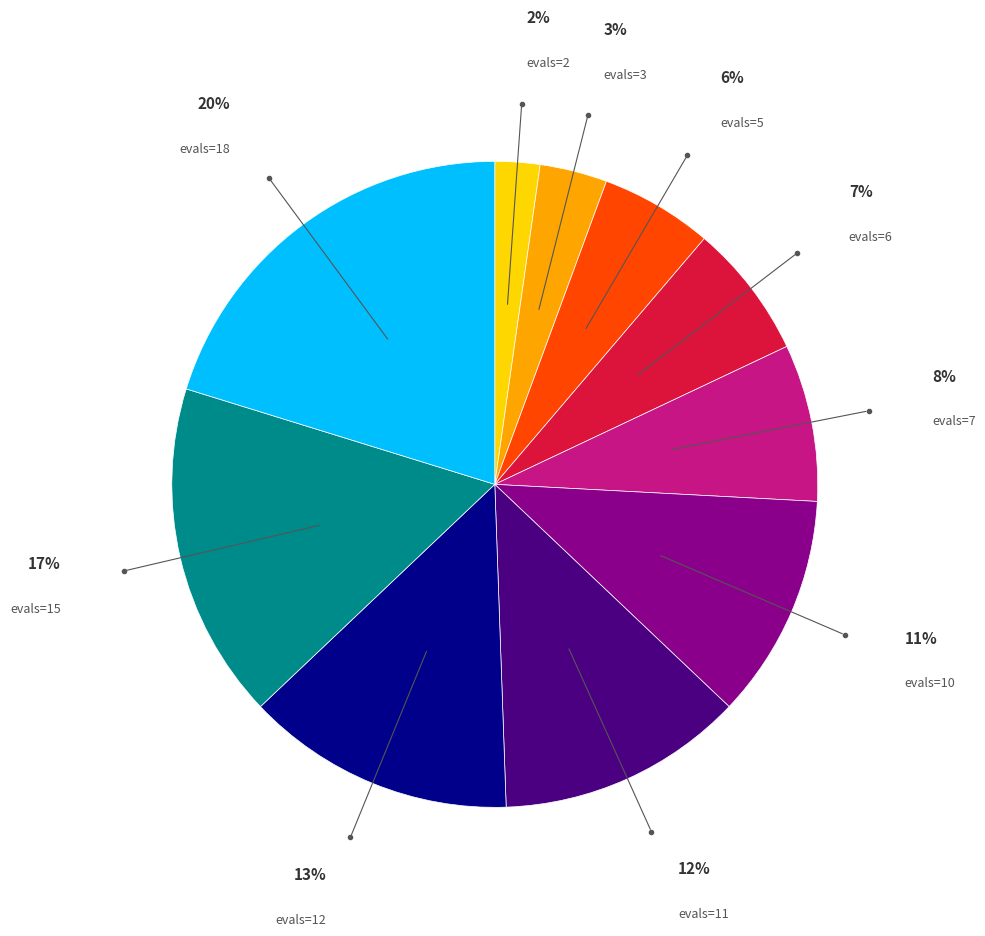

Is there a majority slice in this chart?

No